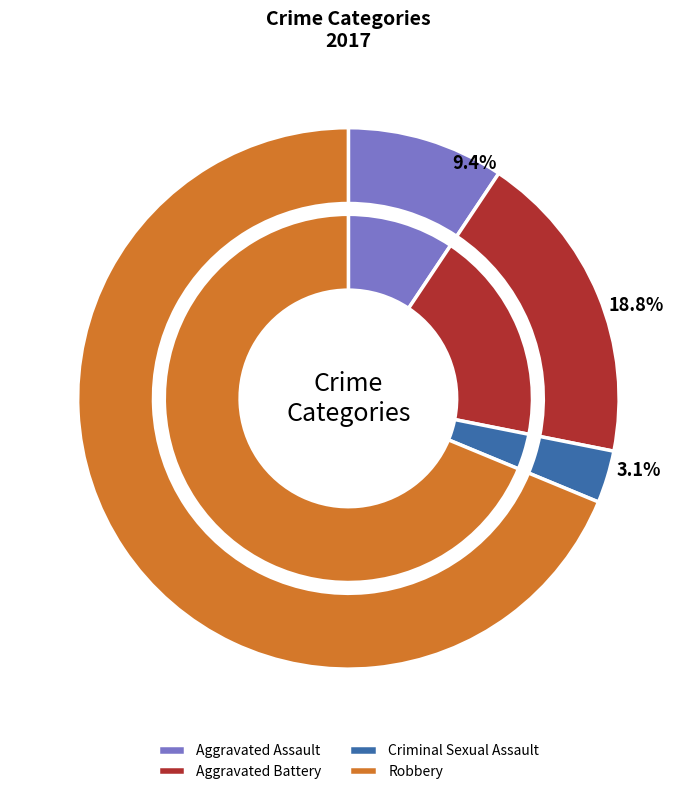

What is the ratio of the value at Aggravated Assault to the value at Robbery?

0.1